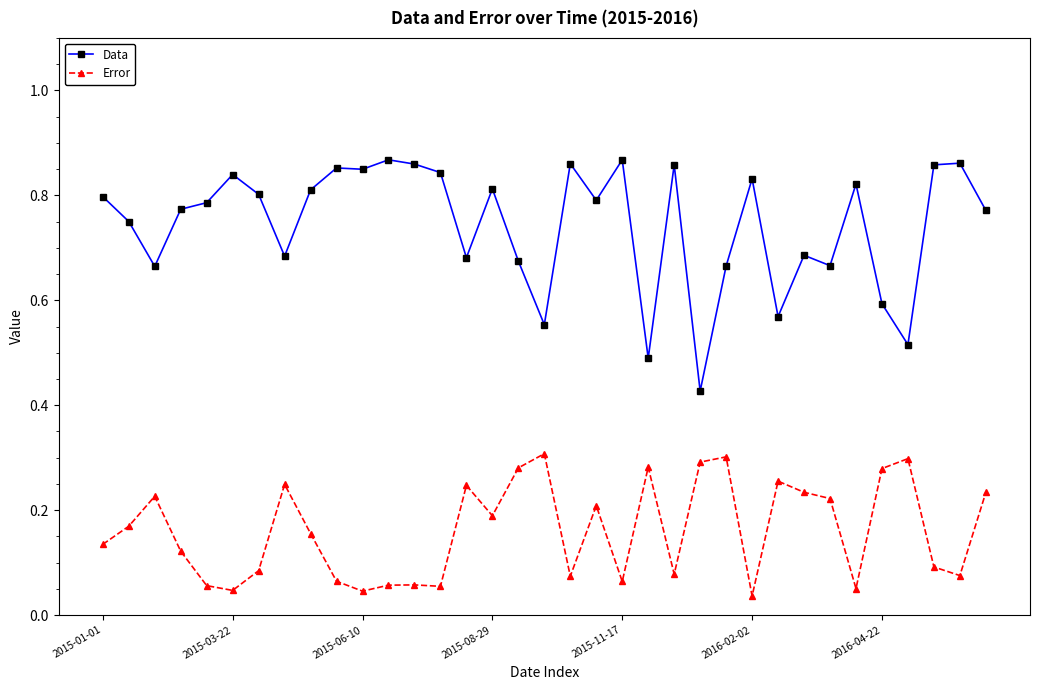

At how many categories does at least one series exceed 0?

35